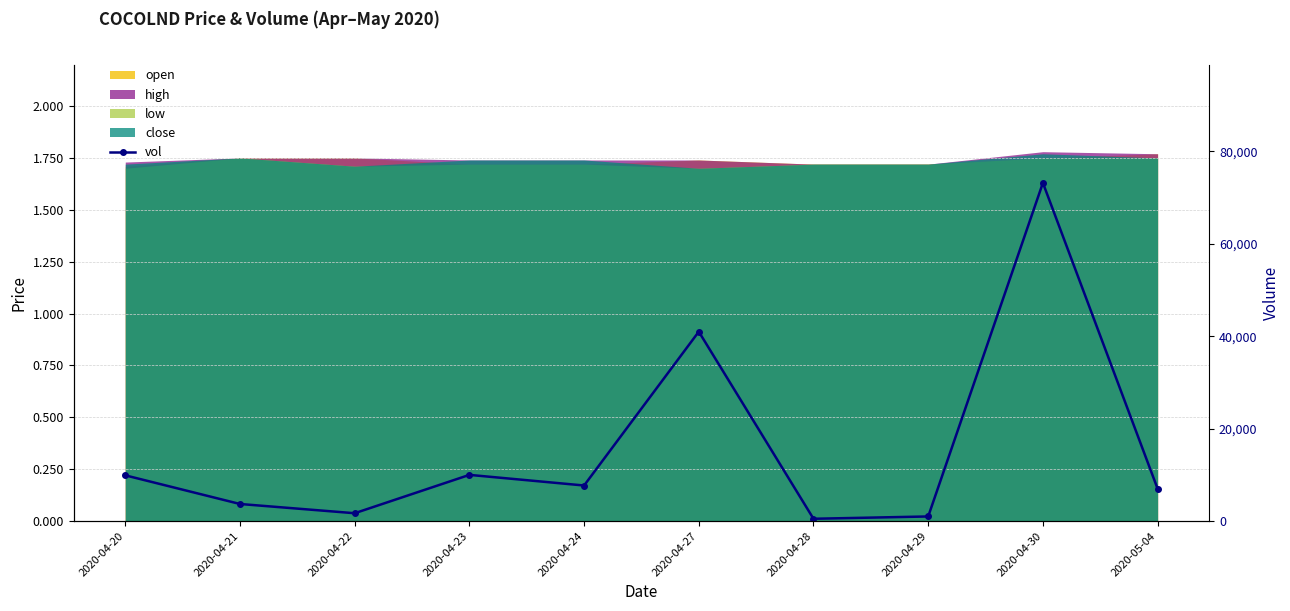

What is the ratio of the value at 2020-04-27 to the value at 2020-04-21?

11.1